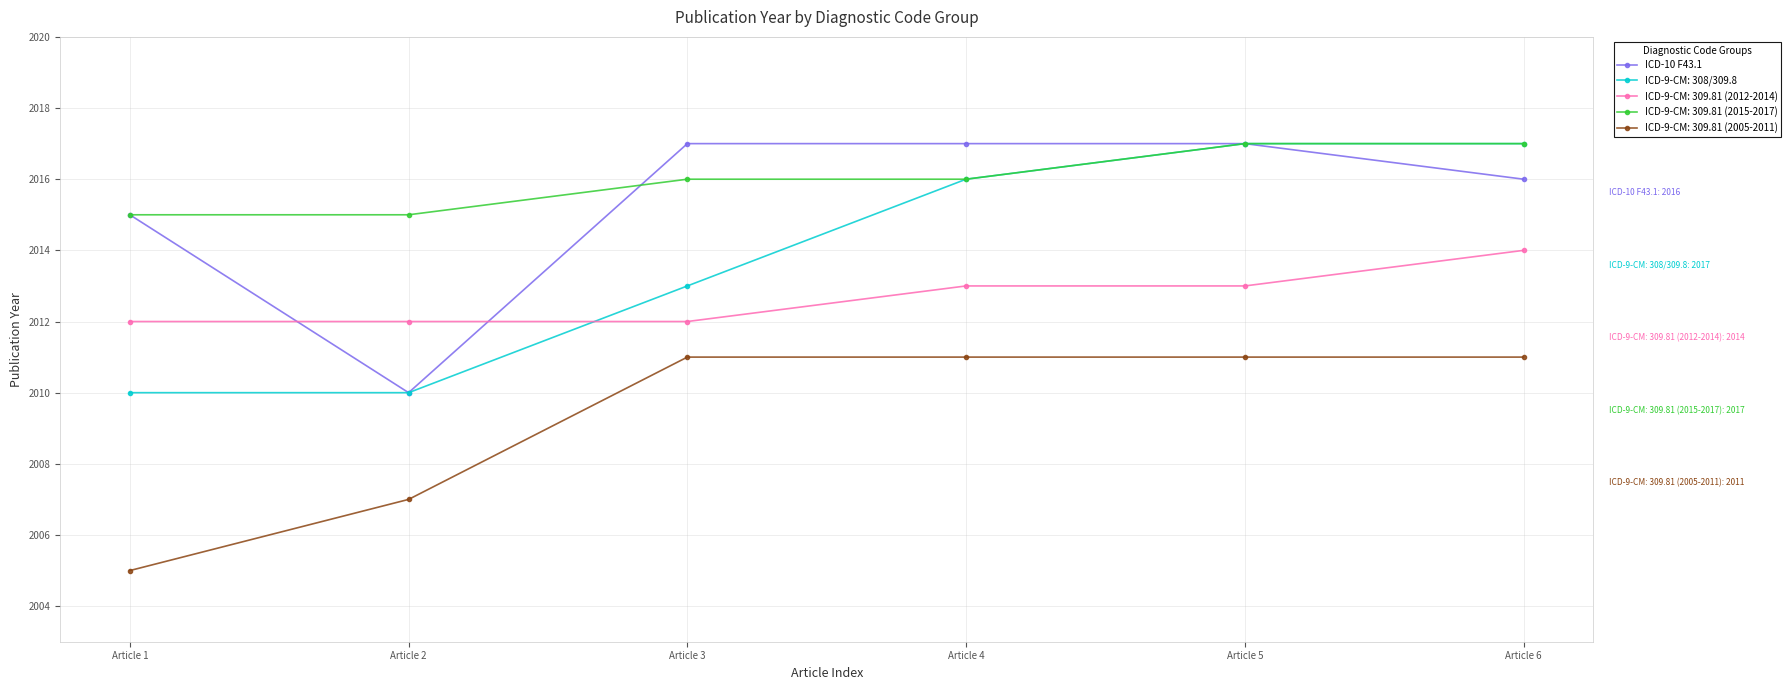

Which series changed the most between Article 1 and Article 5?

ICD-9-CM: 308/309.8